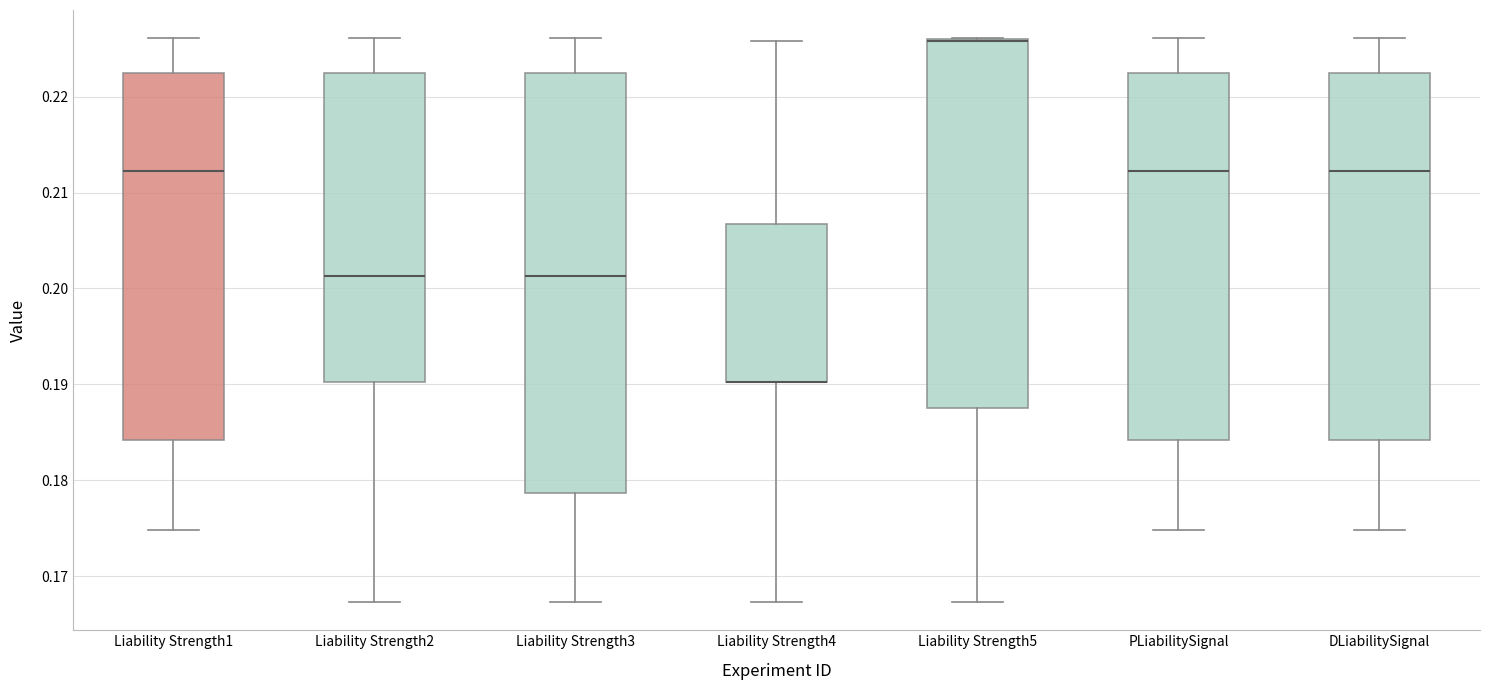

Where does the upper whisker of the box for Liability Strength2 end on the y-axis? The values are not printed on the chart, so give them approximately, as read against the axis.

0.226